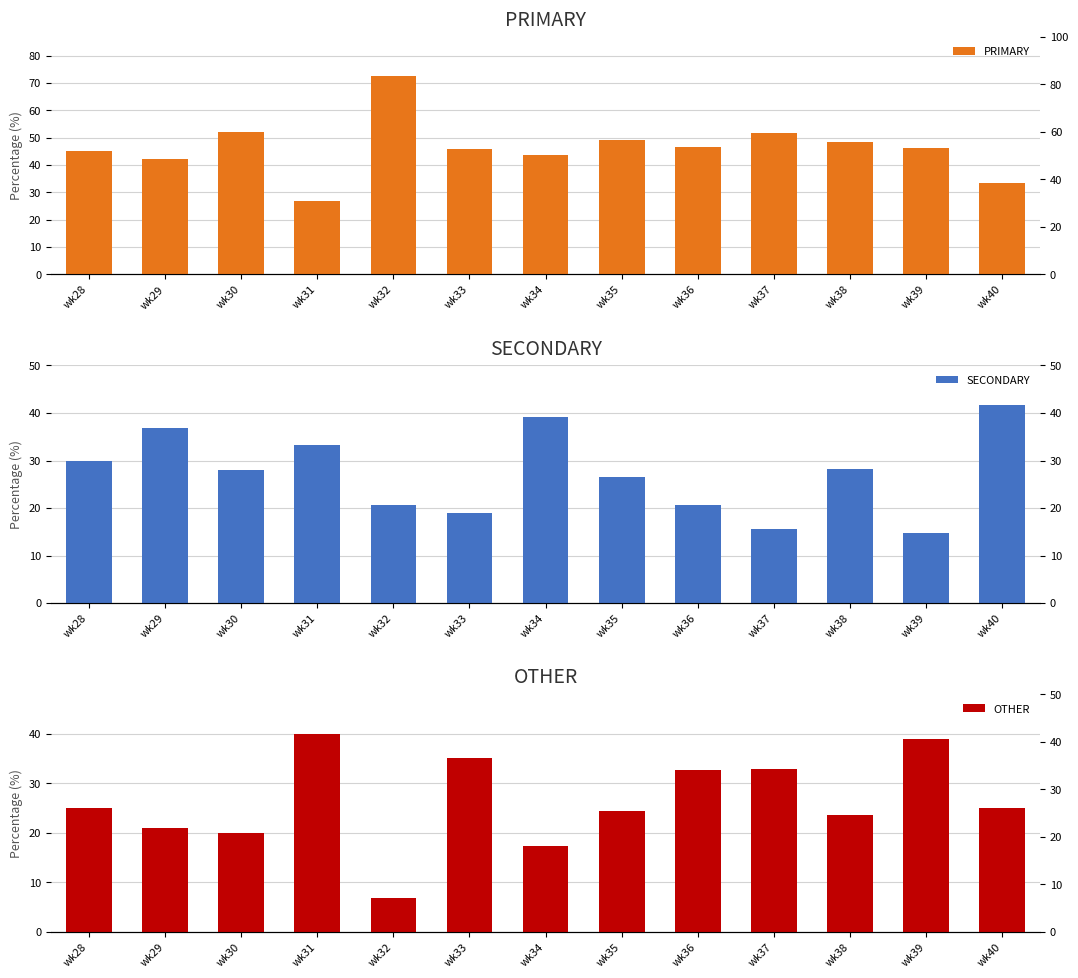

At which label does PRIMARY reach its peak?

wk32